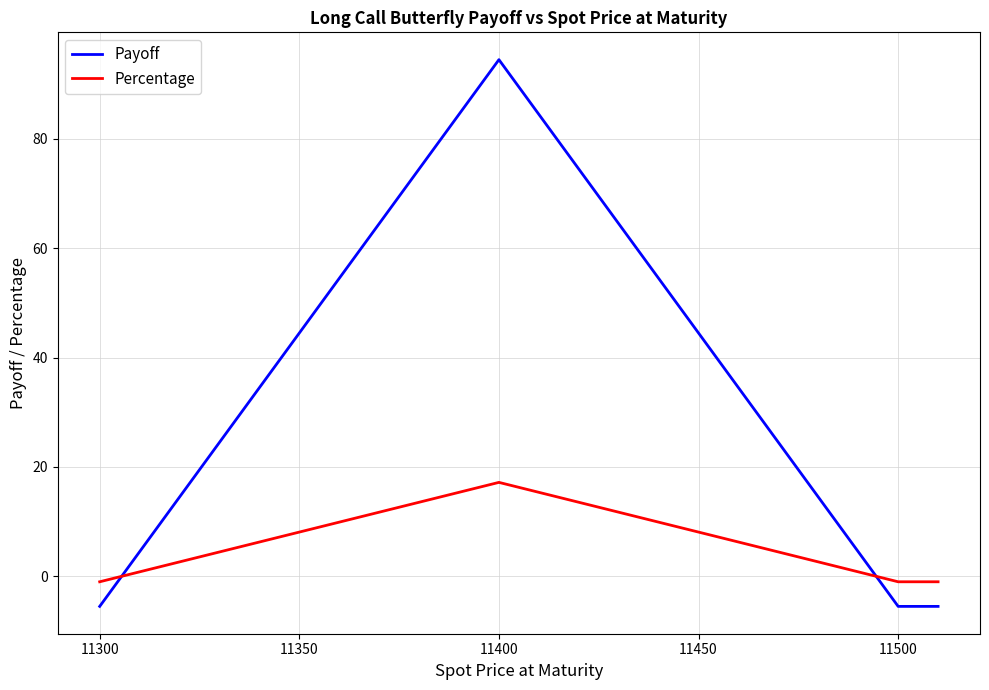

Rank the series by their maximum value, from highest to lowest.

Payoff, Percentage